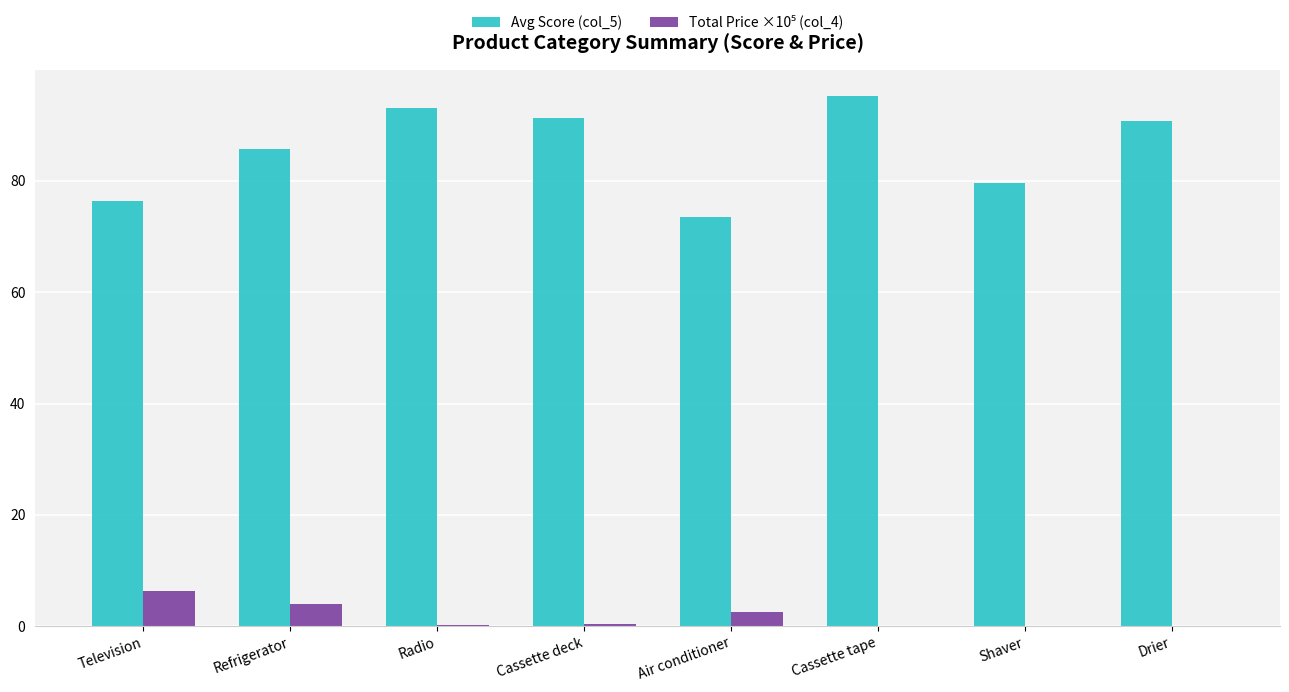

Where is Avg Score (col_5) nearest to the value 84?

Refrigerator